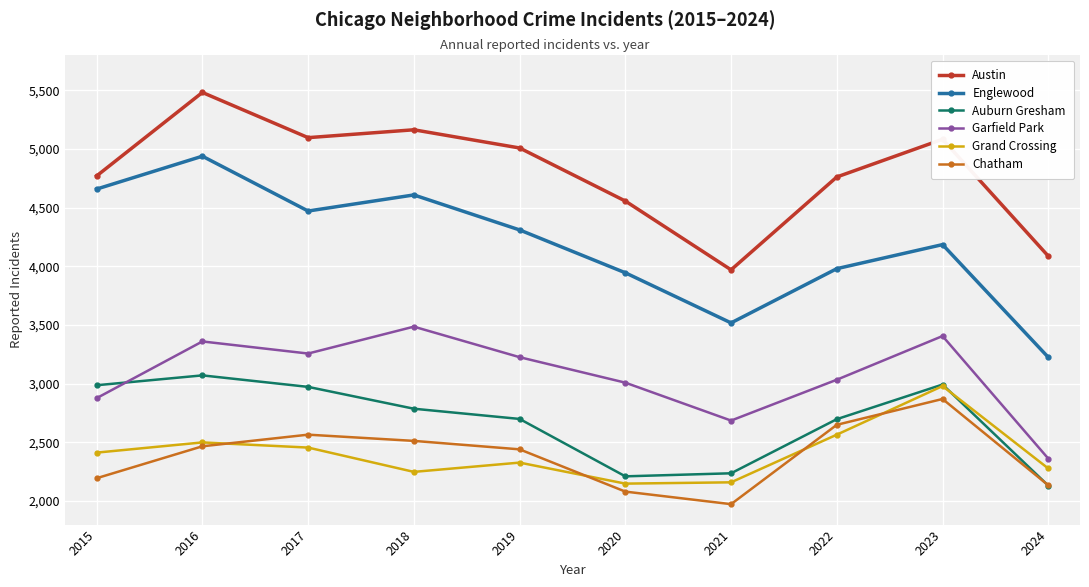

True or false: Auburn Gresham and Englewood cross at least once.

False